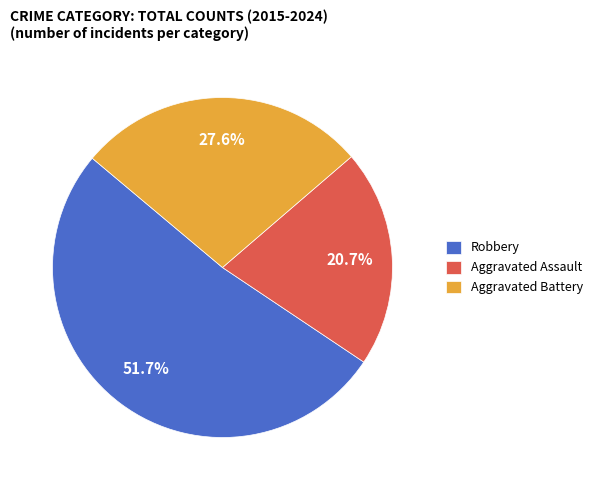

Which slice is the largest?

Robbery